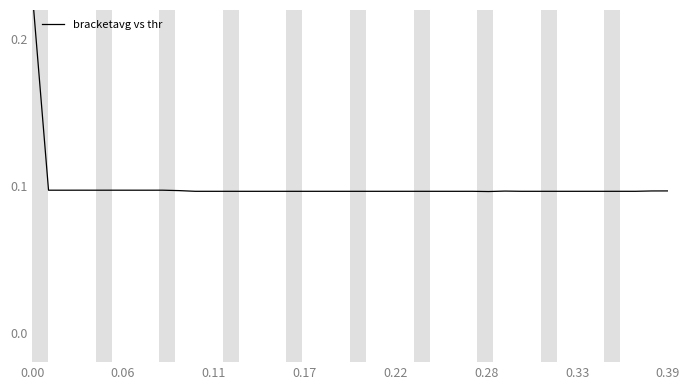

What is the label of the 6th point from the left?

0.28